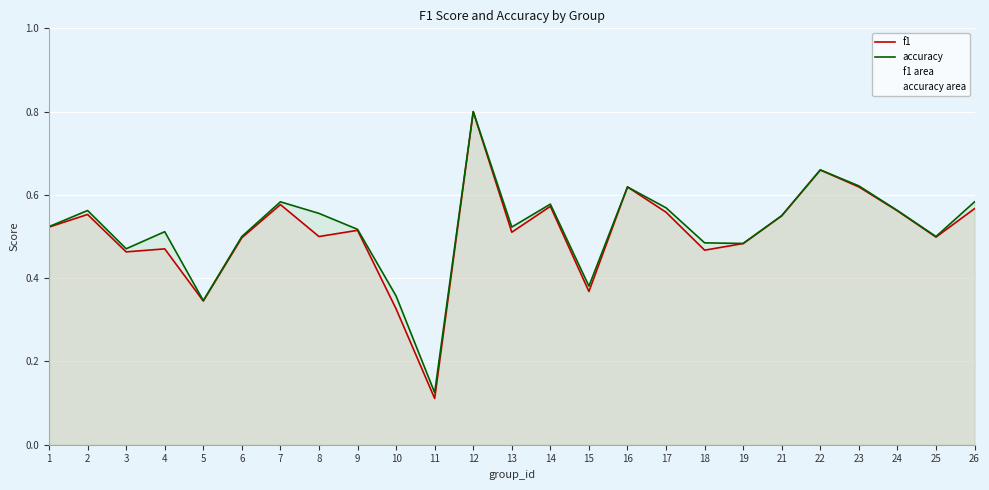

What is the value of the f1 point at the 10th from the left?

0.3